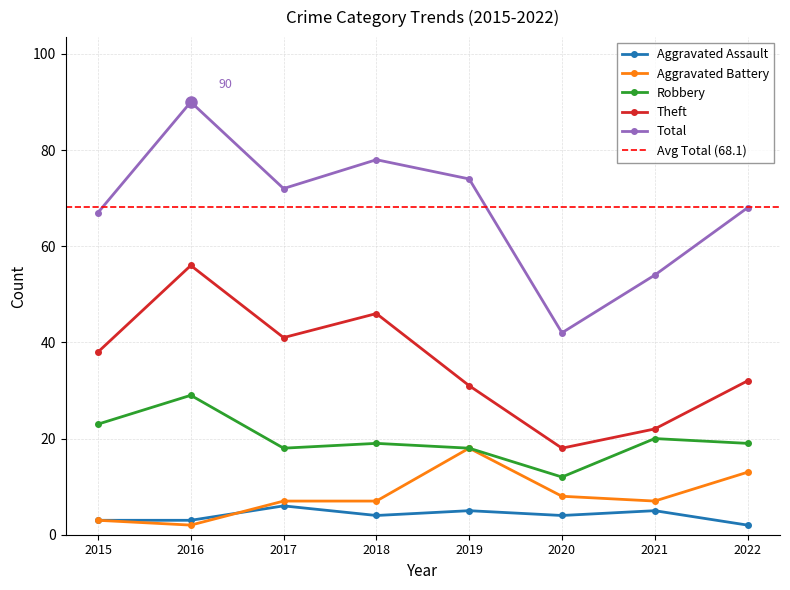

Reading left to right, what are all the values shown in this chart?

Aggravated Assault: 2015=3	2016=3	2017=6	2018=4	2019=5	2020=4	2021=5	2022=2
Aggravated Battery: 2015=3	2016=2	2017=7	2018=7	2019=18	2020=8	2021=7	2022=13
Robbery: 2015=23	2016=29	2017=18	2018=19	2019=18	2020=12	2021=20	2022=19
Theft: 2015=38	2016=56	2017=41	2018=46	2019=31	2020=18	2021=22	2022=32
Total: 2015=67	2016=90	2017=72	2018=78	2019=74	2020=42	2021=54	2022=68